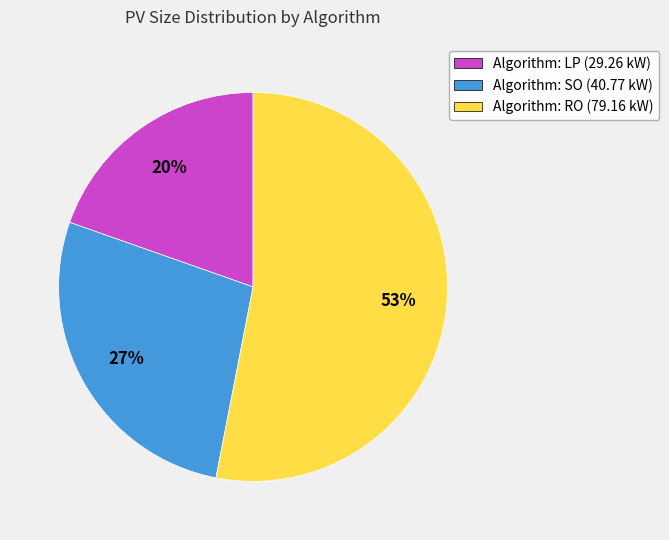

Is it true that Algorithm: LP (29.26 kW) is 5% of the pie?

False